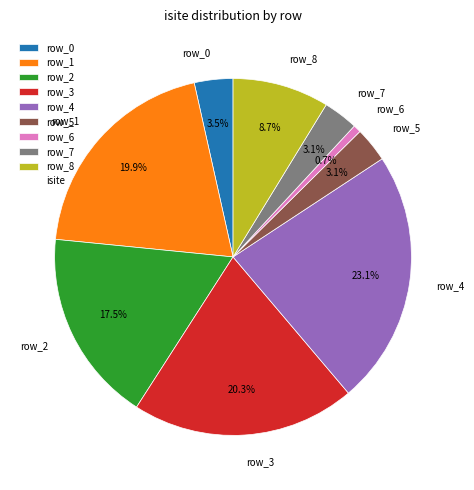

Combined, what portion of the pie is row_8 and row_2?

26.2%